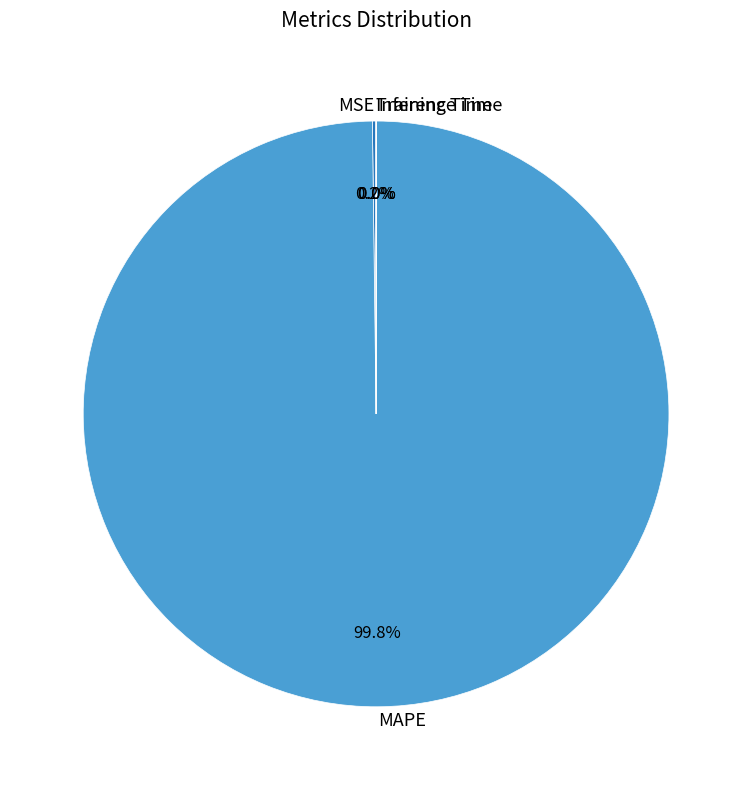

Does MAPE represent more than half of the total?

Yes